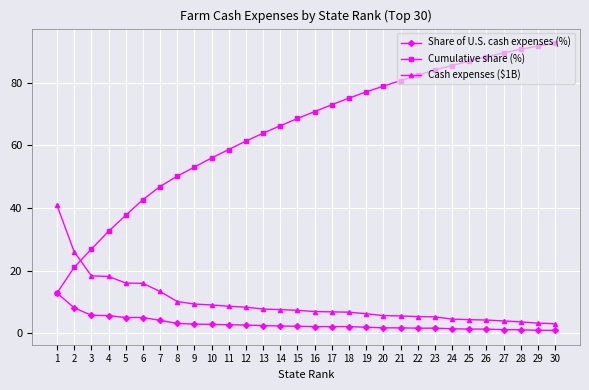

What is the value of the Share of U.S. cash expenses (%) point at the 10th from the left?

2.9